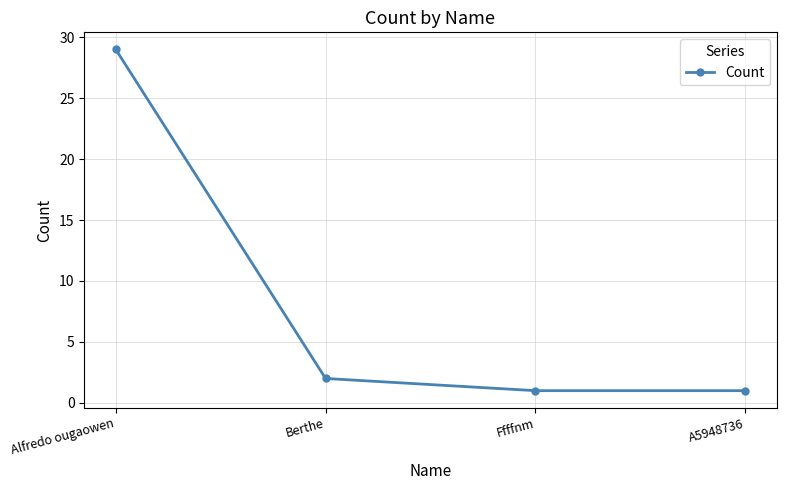

At which label is the value closest to 15?

Berthe